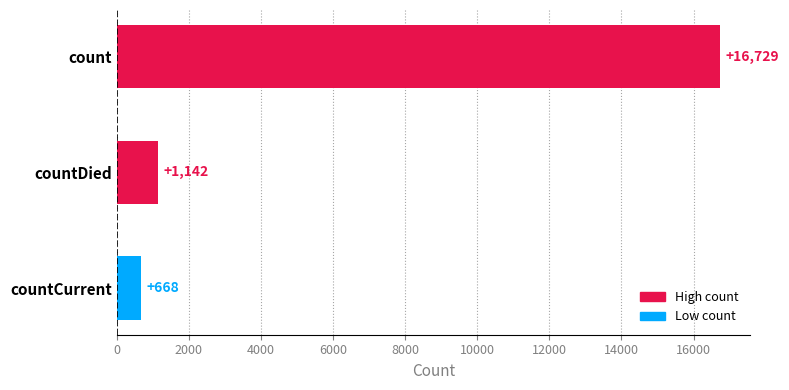

At which label is the value closest to 8698?

countDied